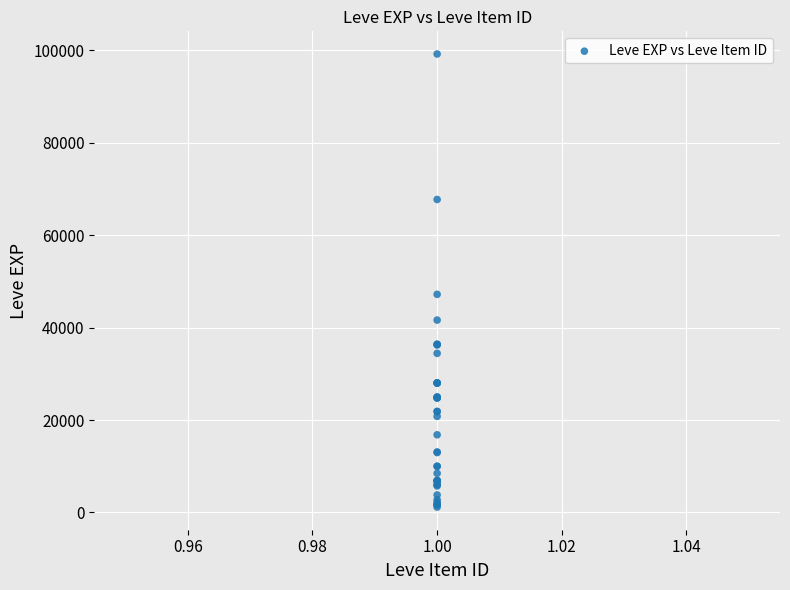

What Y value in the scatter plot is closest to 50190?

47200